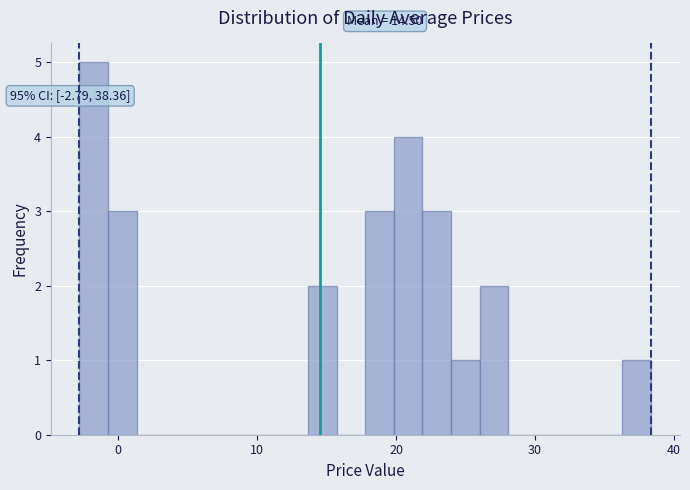

Read against the x-axis, roughly where is the centre of the tallest bar?

-2